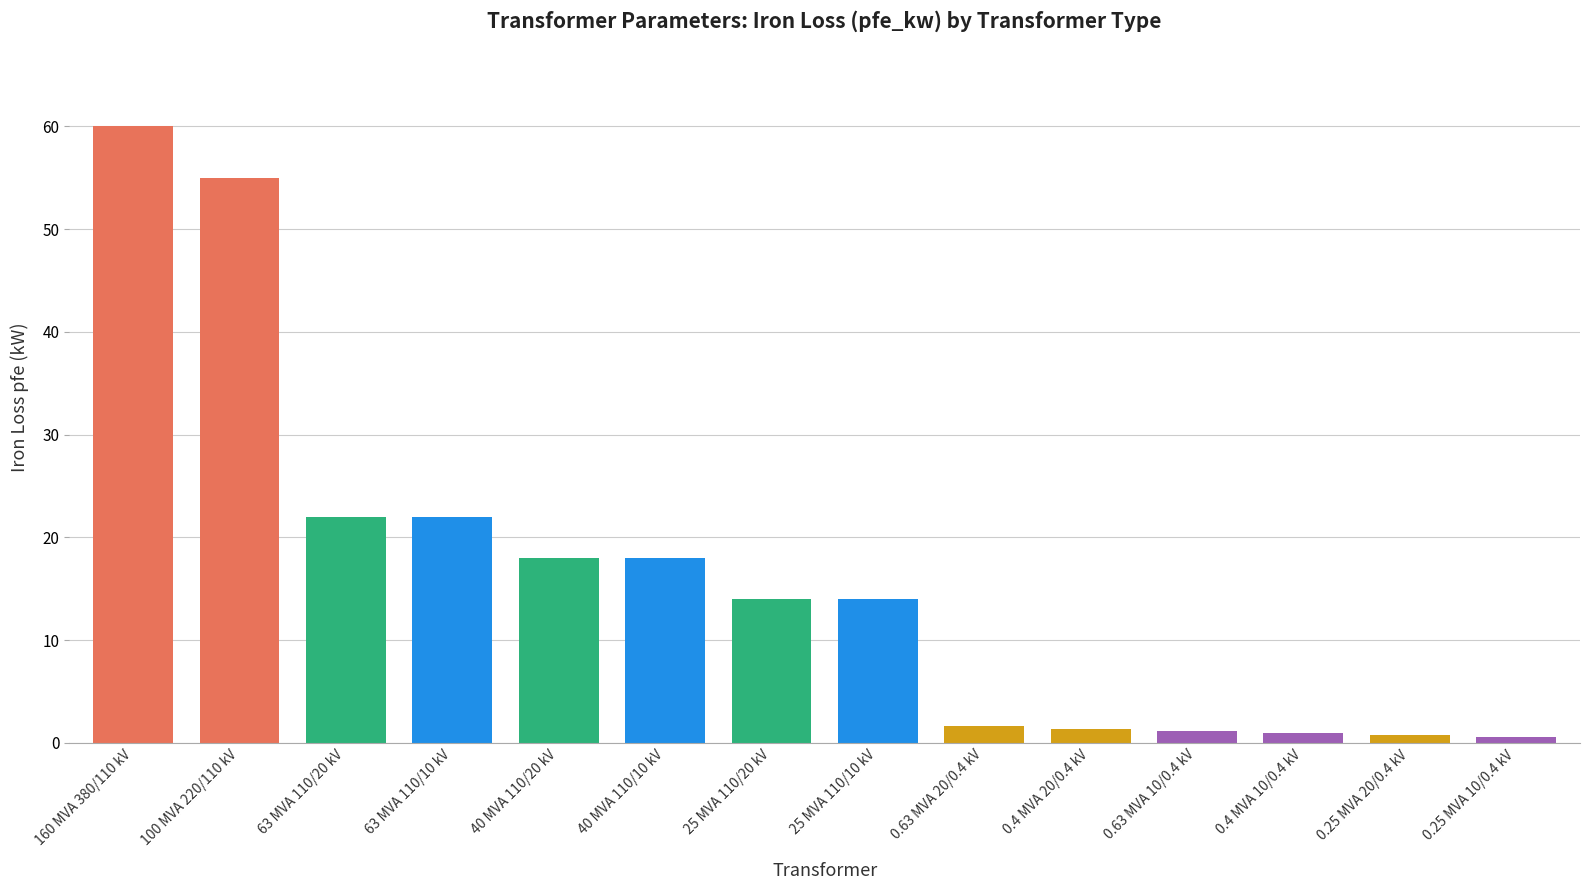

Count the number of data series in this chart.

1